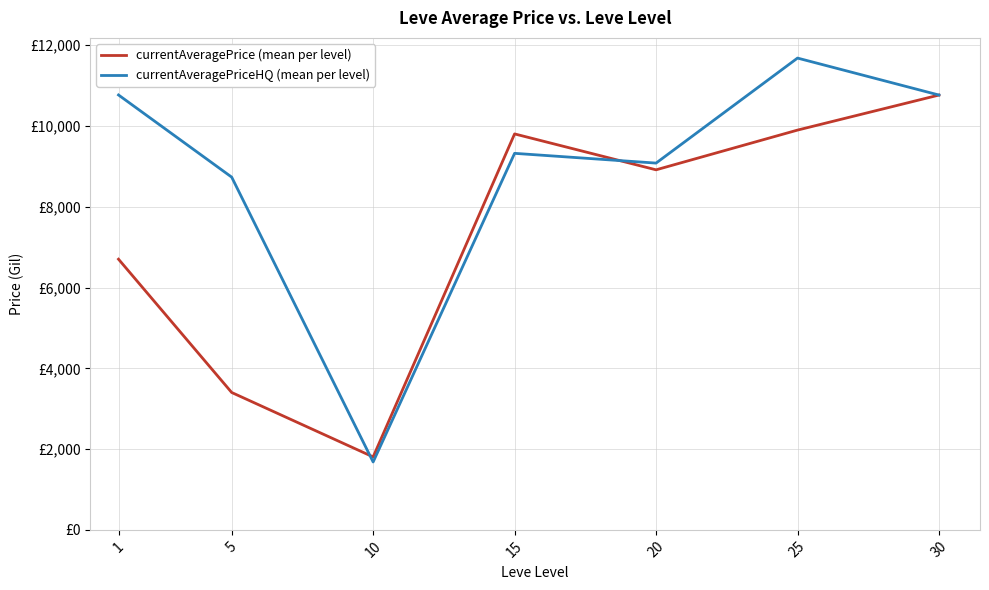

Does the chart have visible grid lines?

Yes